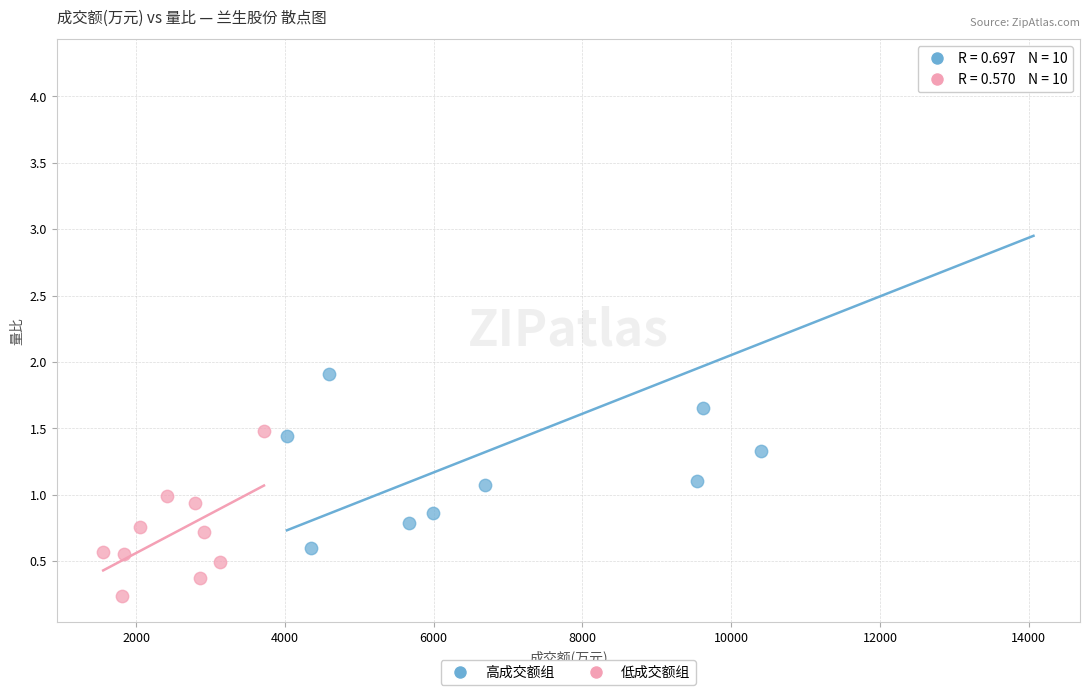

Which series reaches the minimum Y coordinate?

低成交额组